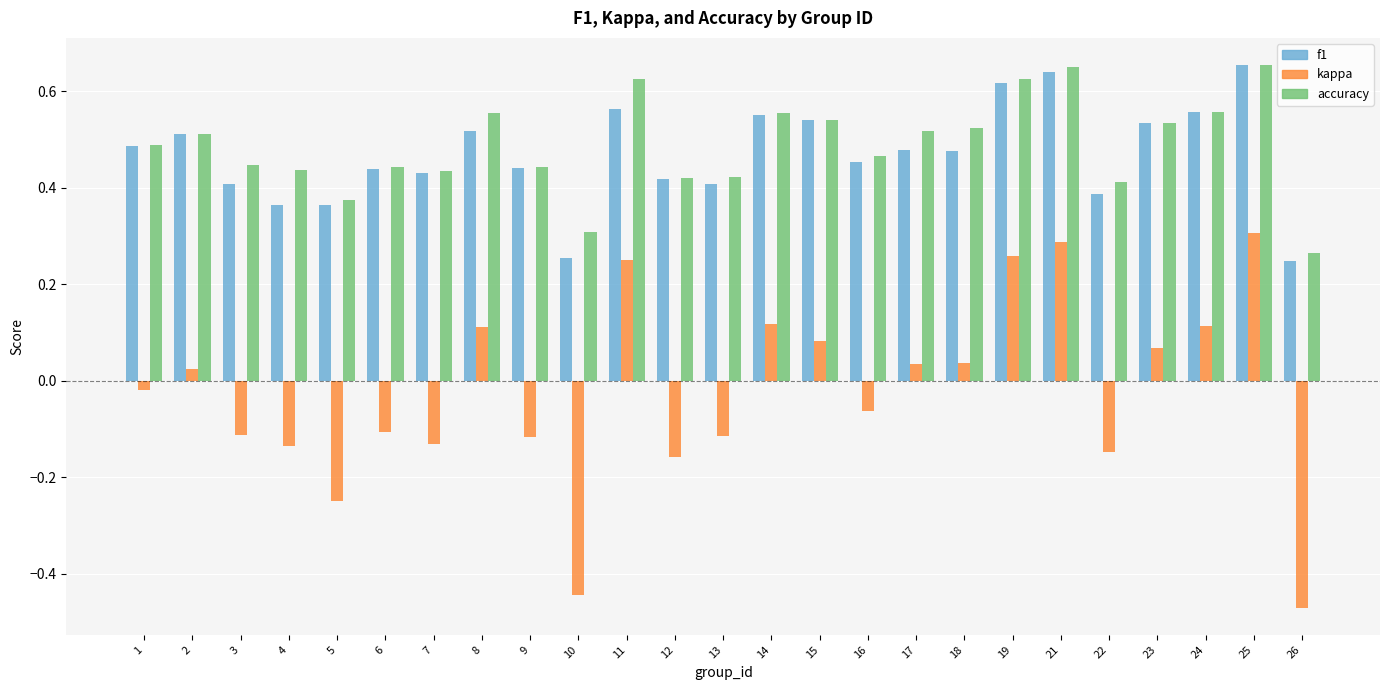

How many series are shown in this chart?

3